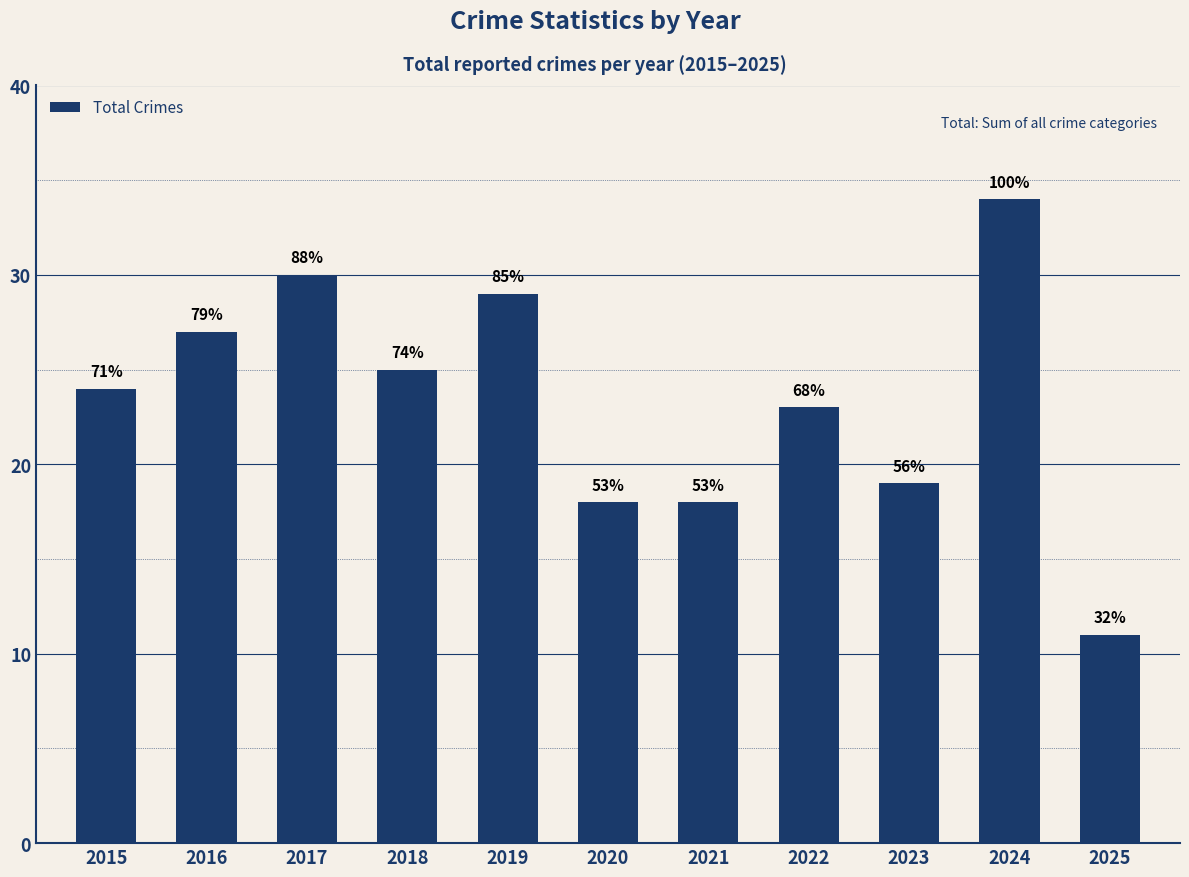

Reading left to right, extract all data points from this chart.

2015=24	2016=27	2017=30	2018=25	2019=29	2020=18	2021=18	2022=23	2023=19	2024=34	2025=11